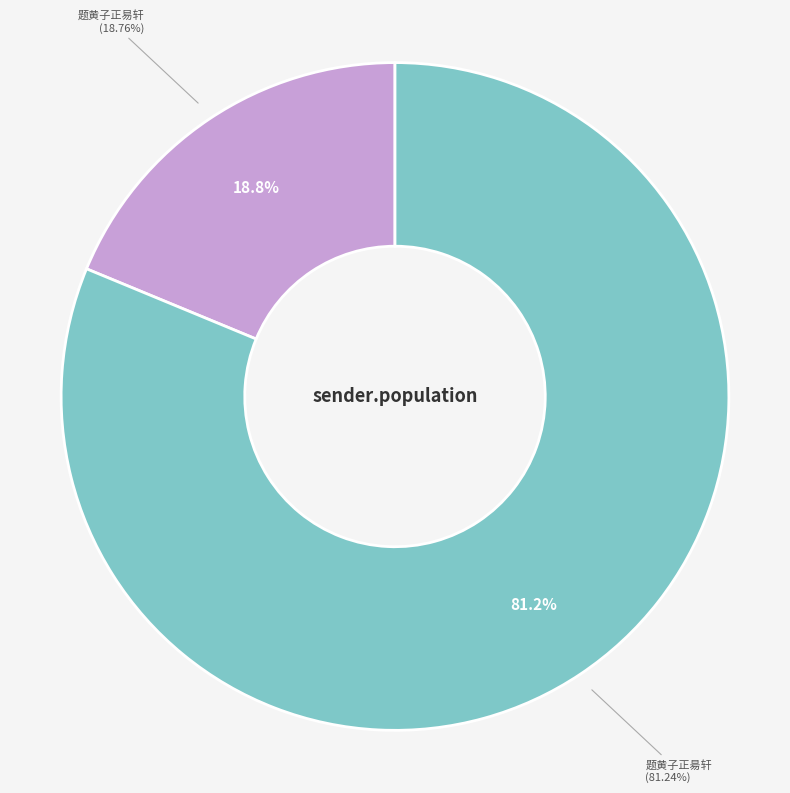

Which slice is the smallest?

题黄子正易轩